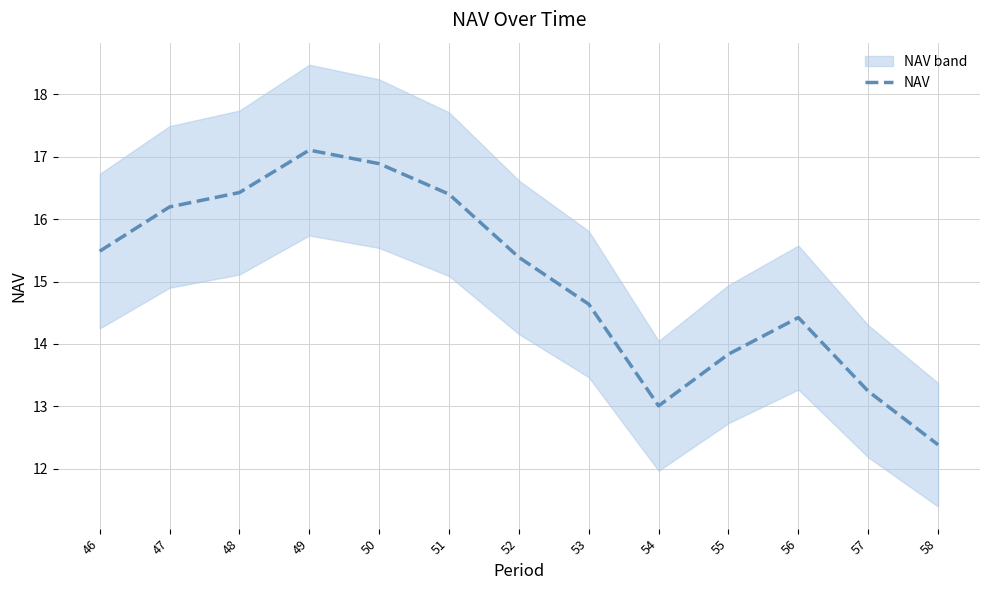

What is the difference between the maximum and minimum values?

4.7